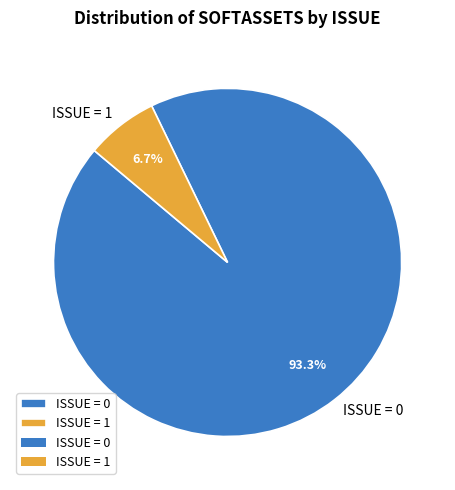

Does any single category account for the majority?

Yes